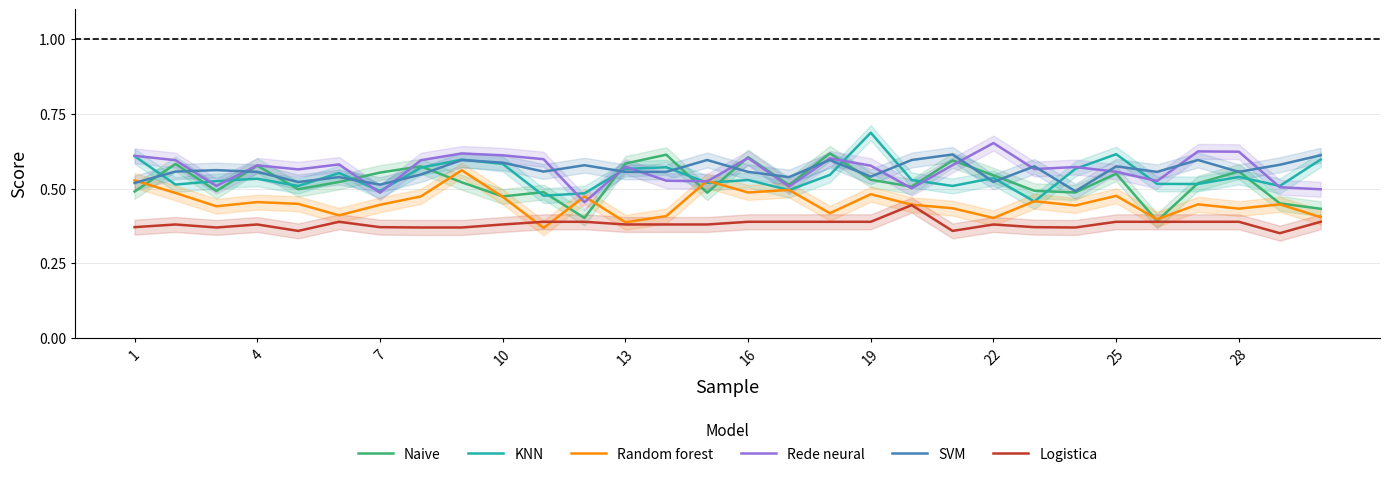

Which series has the largest range (max minus min)?

KNN